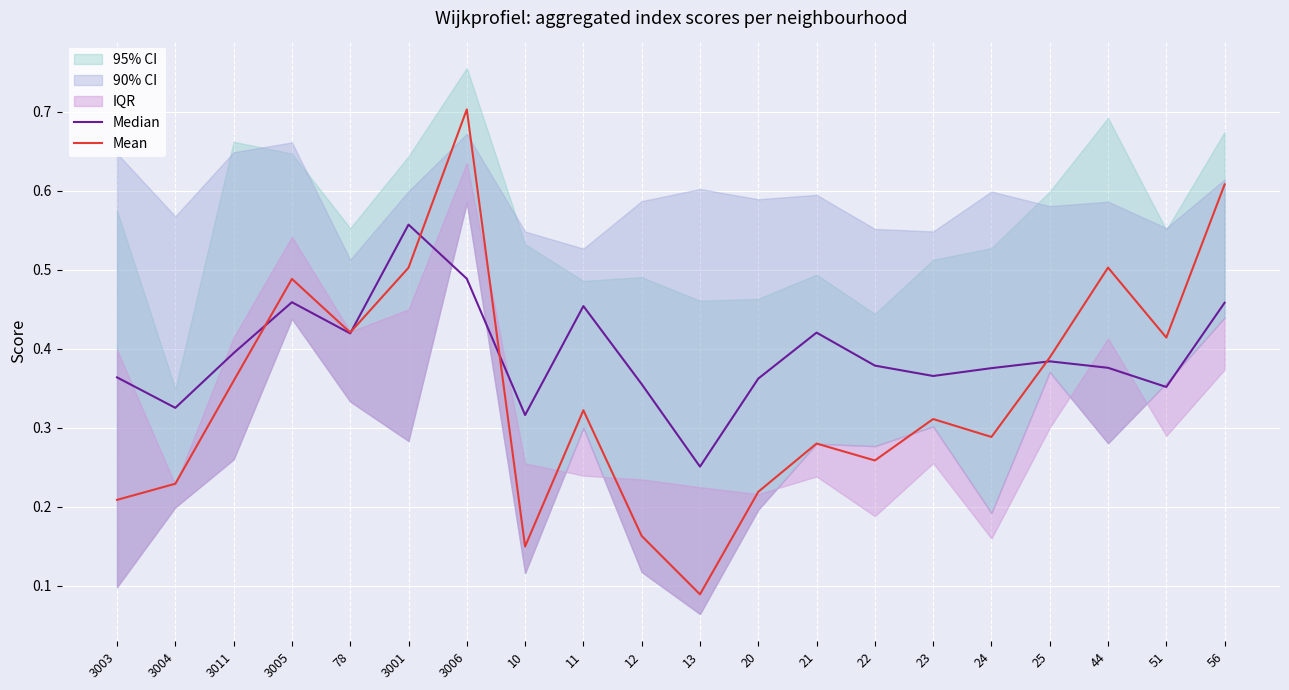

Between 12 and 13, which series saw the biggest shift?

Median